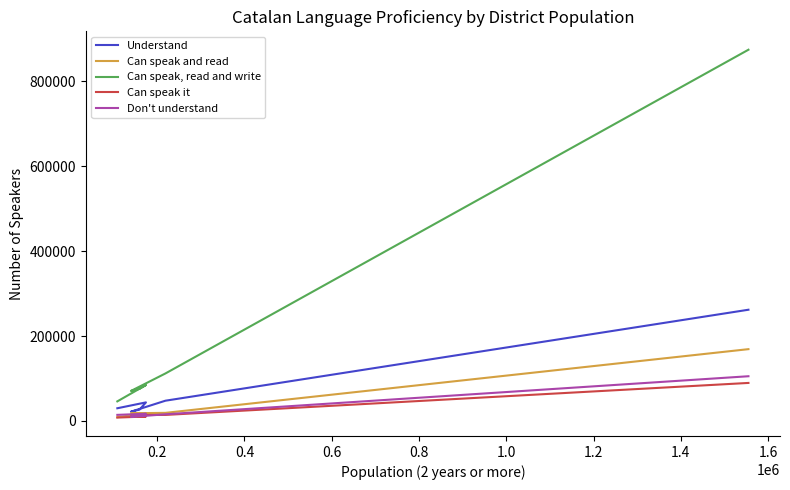

Reading right to left, what are all the values shown in this chart?

Understand: 261923	47507	21620	26611	43540	29707
Can speak and read: 169005	18865	17917	18534	17252	8766
Can speak, read and write: 874719	111726	70527	75615	84481	45930
Can speak it: 89390	14005	14033	10144	10240	7732
Don't understand: 105173	15470	9289	14885	16695	14122